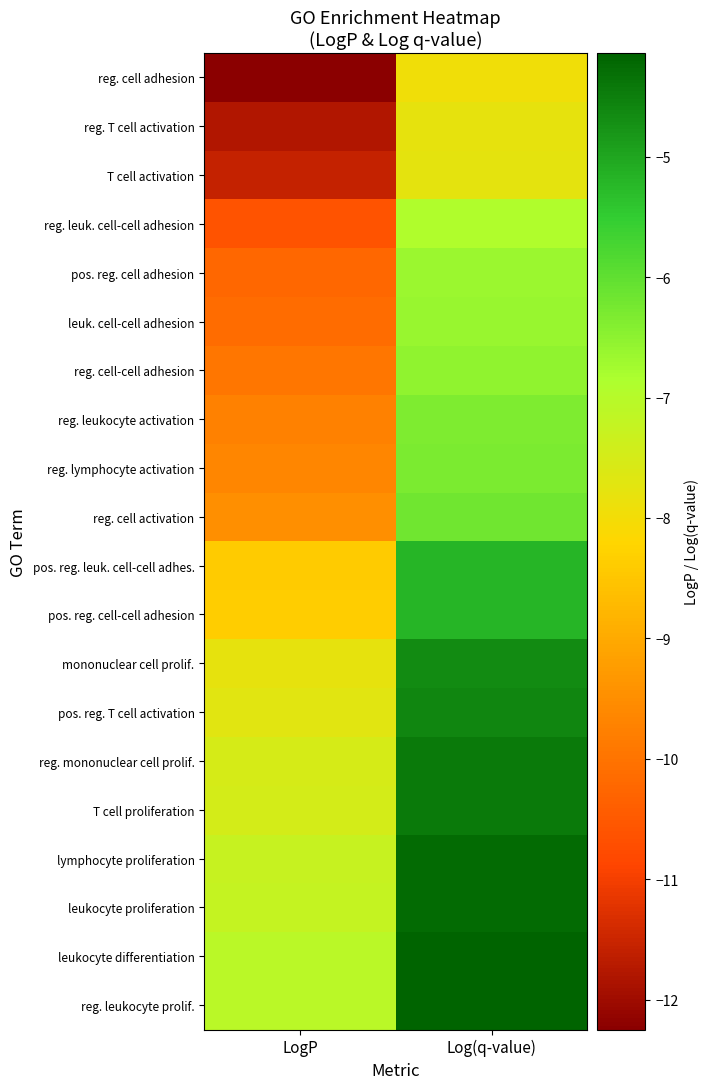

Between LogP and Log(q-value), which is larger?

Log(q-value)